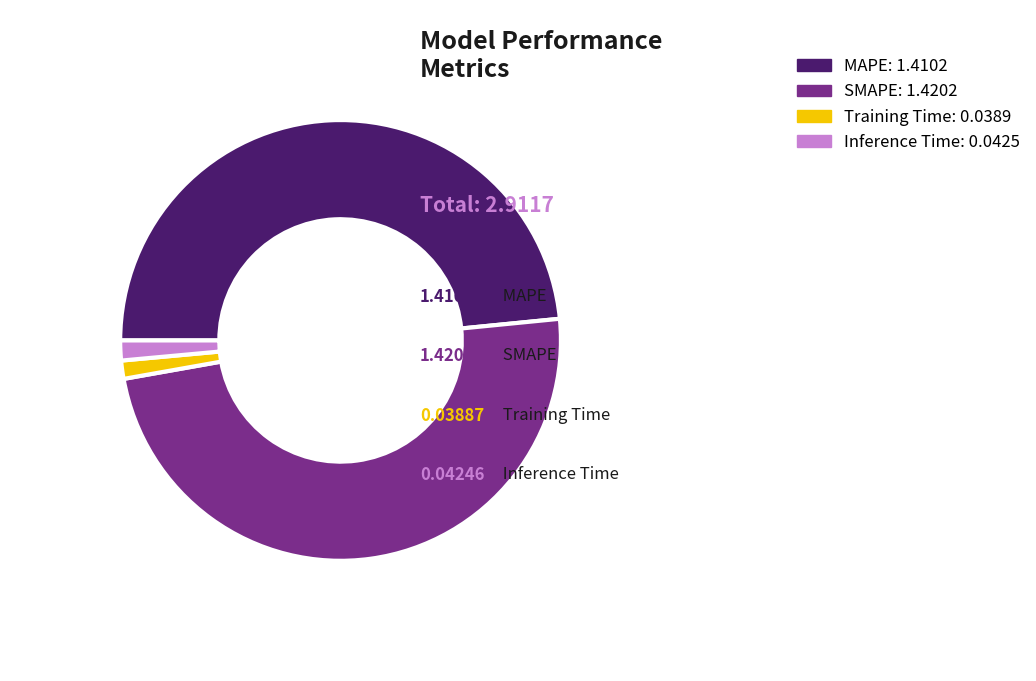

Which slice is the largest?

SMAPE